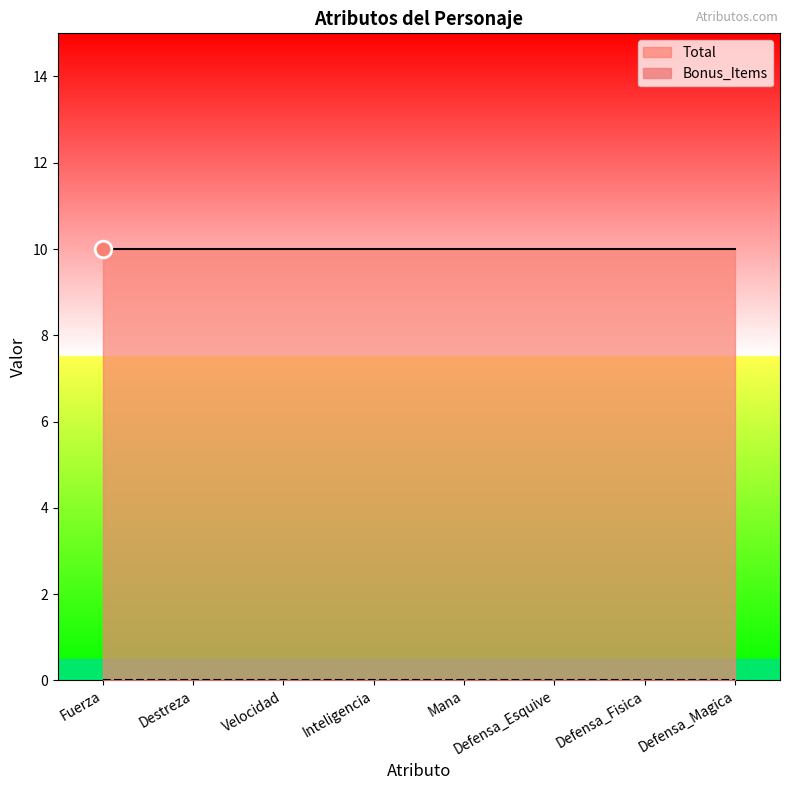

At Defensa_Fisica, list the series in order from largest to smallest.

Total, Bonus_Items